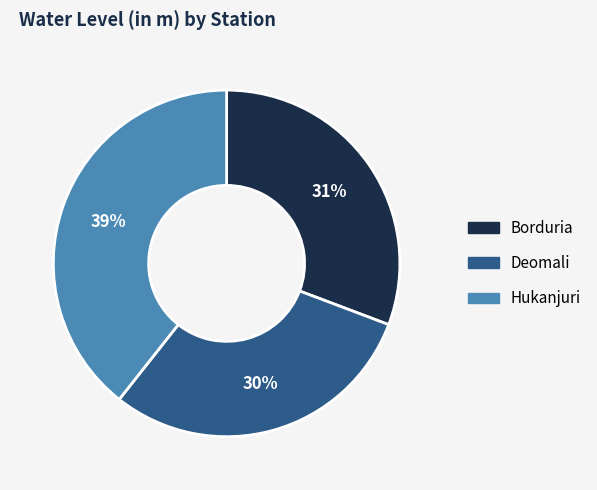

To the nearest percent, what is the average slice percentage?

33%